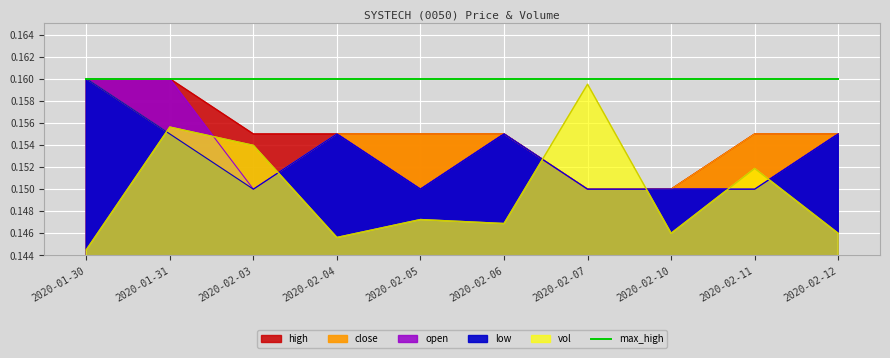

Reading left to right, extract all data points from this chart.

close: 0.2	0.2	0.1	0.2	0.2	0.2	0.1	0.1	0.2	0.2
high: 0.2	0.2	0.2	0.2	0.2	0.2	0.1	0.1	0.2	0.2
open: 0.2	0.2	0.1	0.2	0.1	0.2	0.1	0.1	0.1	0.2
low: 0.2	0.2	0.1	0.2	0.1	0.2	0.1	0.1	0.1	0.2
vol: 0.1	0.2	0.2	0.1	0.1	0.1	0.2	0.1	0.2	0.1